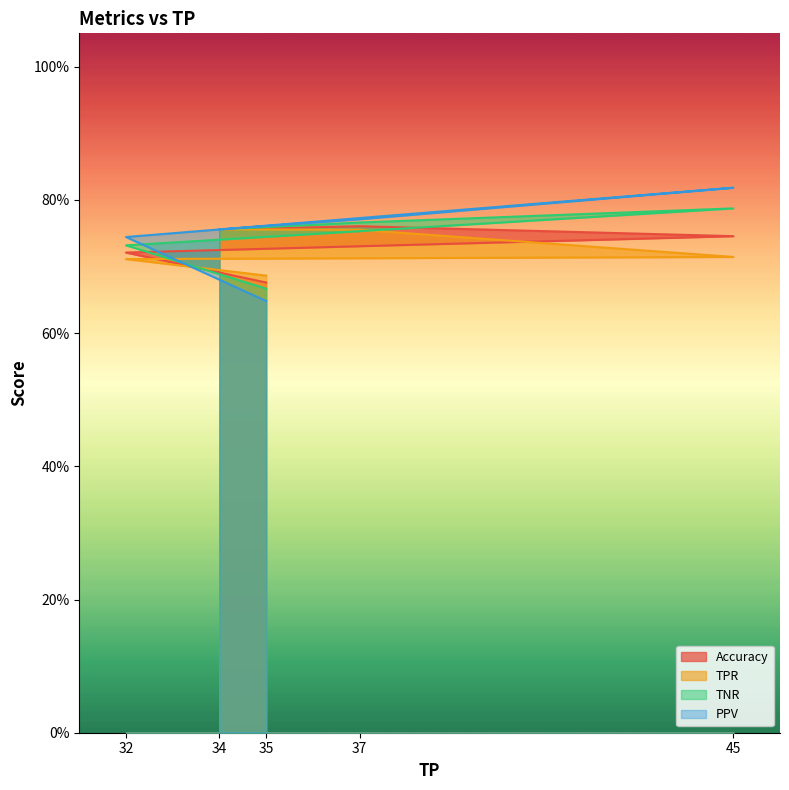

How many intersections are there between TNR and Accuracy?

1